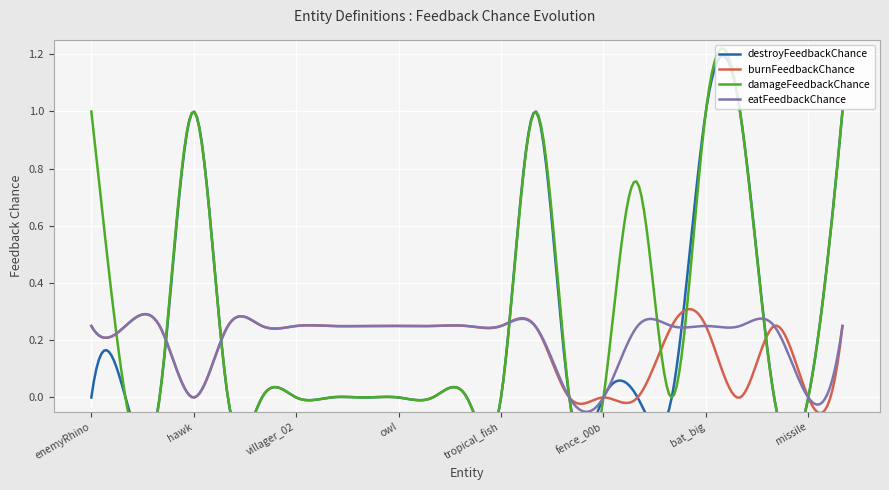

Which series has the widest spread of values?

destroyFeedbackChance